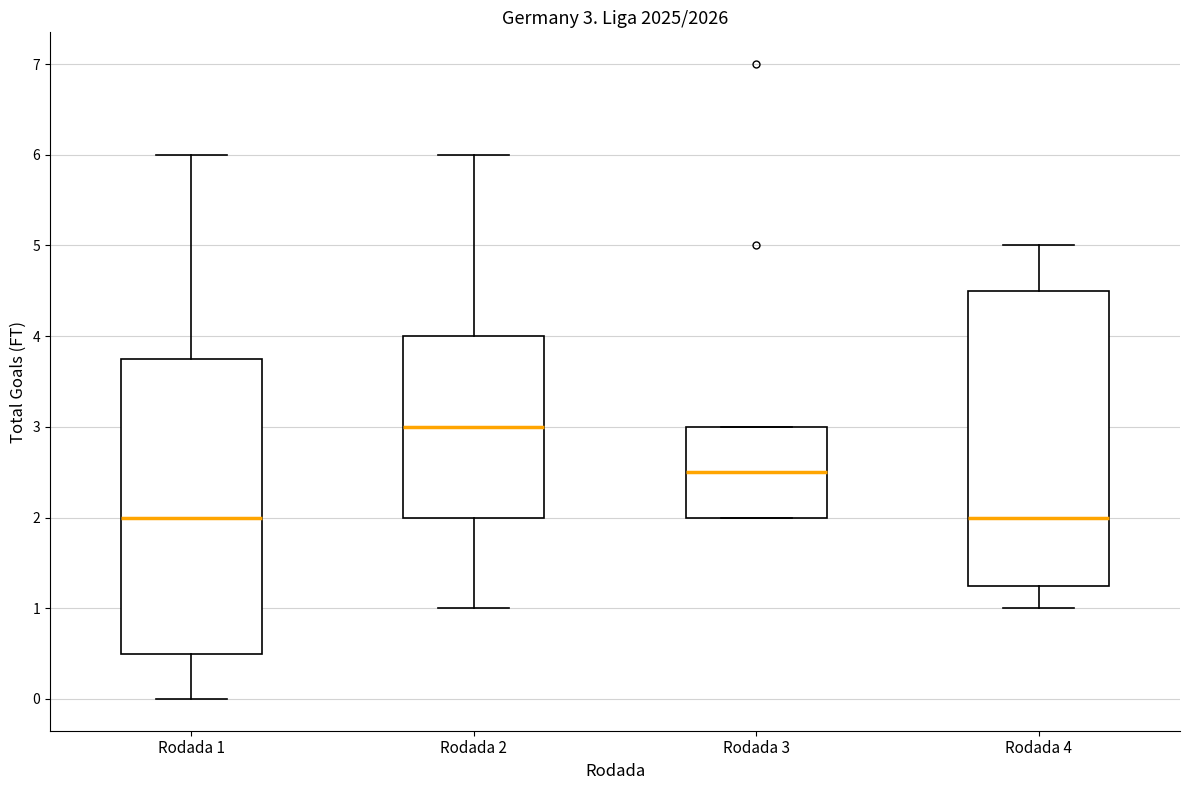

Which box has the highest median line?

Rodada 2